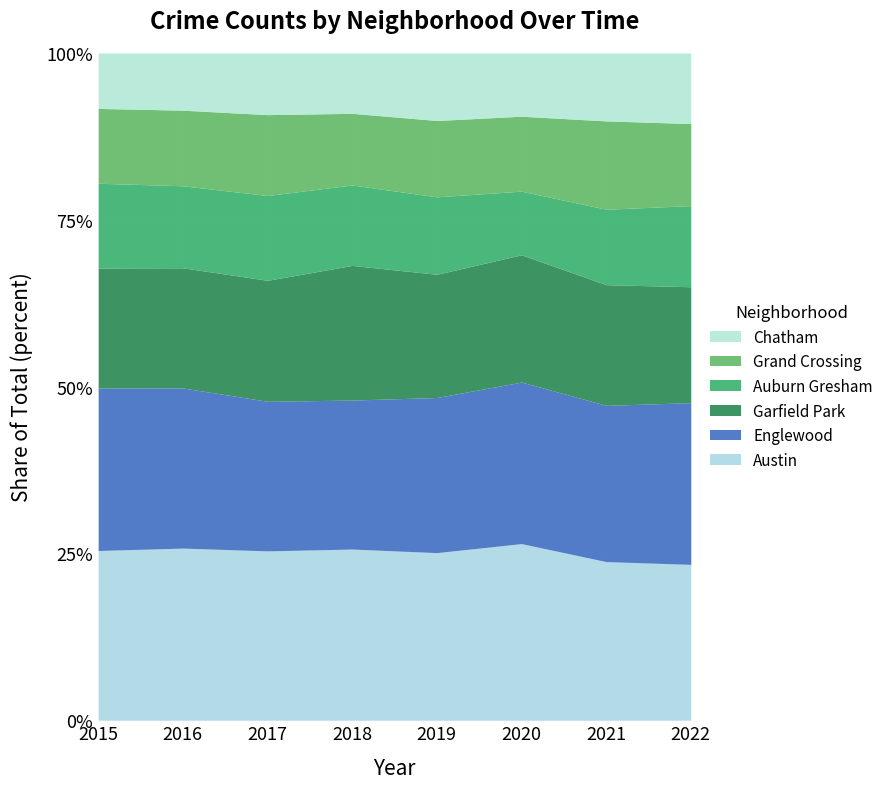

What is the highest value of the Austin series?

26.5